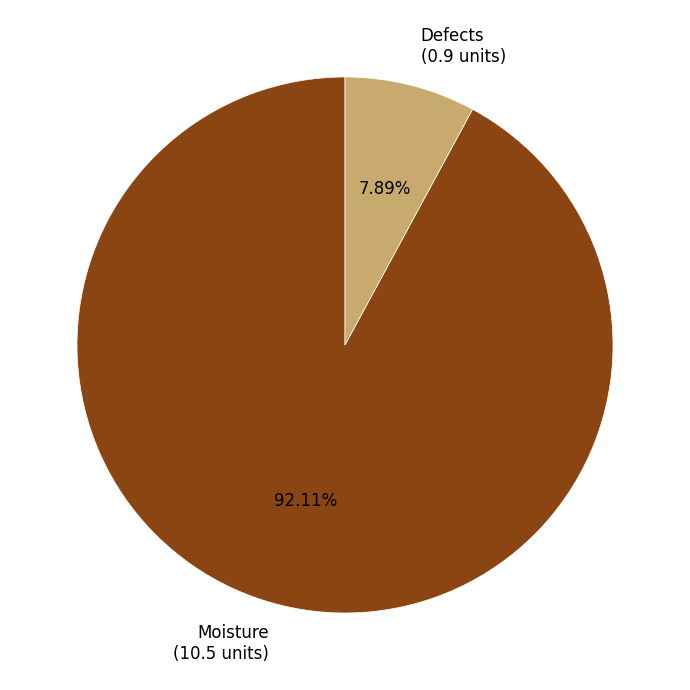

To the nearest percent, what is the difference between the largest and smallest slice percentages?

84%